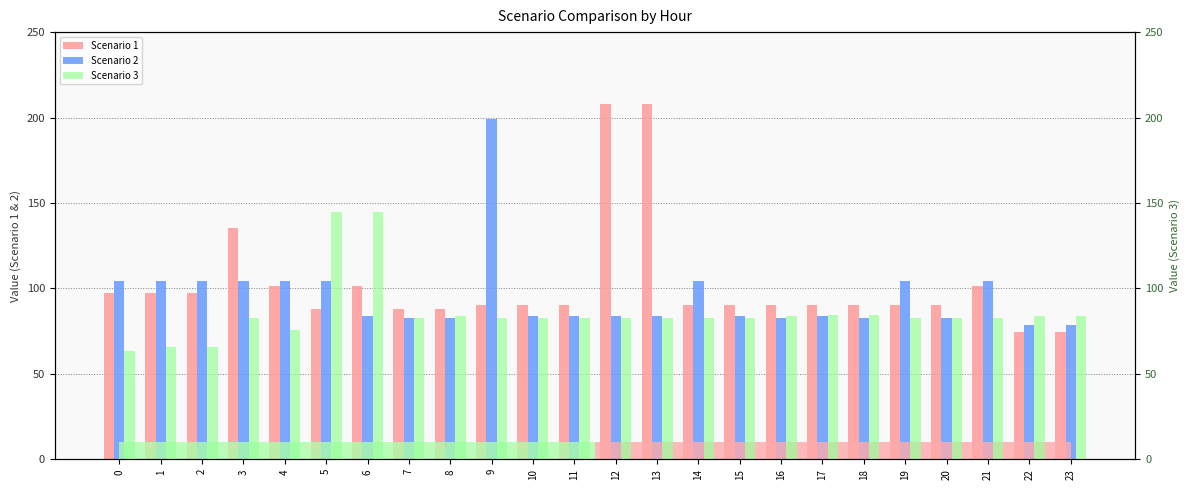

At which category is the sum across all series the highest?

12